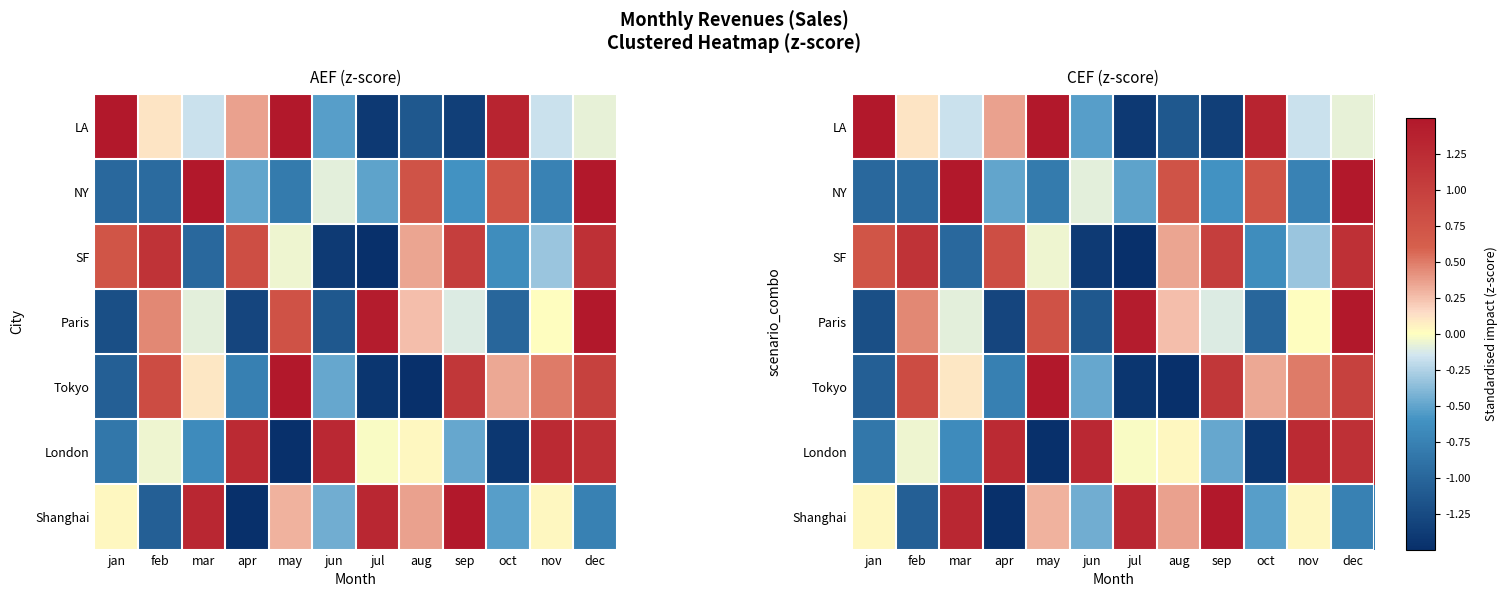

Which series has the largest range (max minus min)?

Shanghai